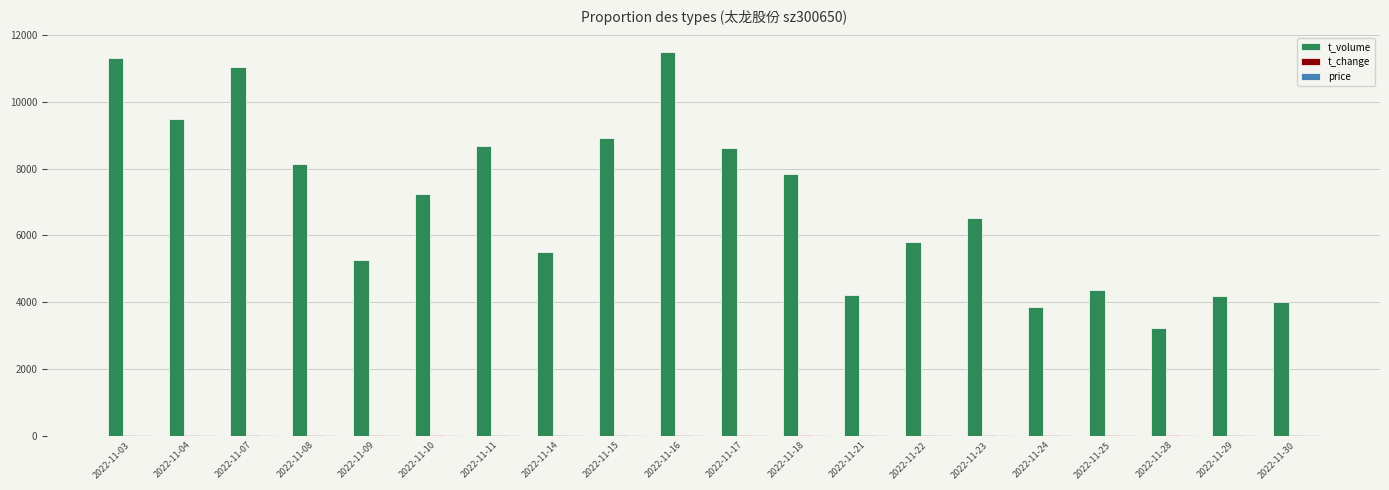

Between 2022-11-22 and 2022-11-25, which series saw the biggest shift?

t_volume